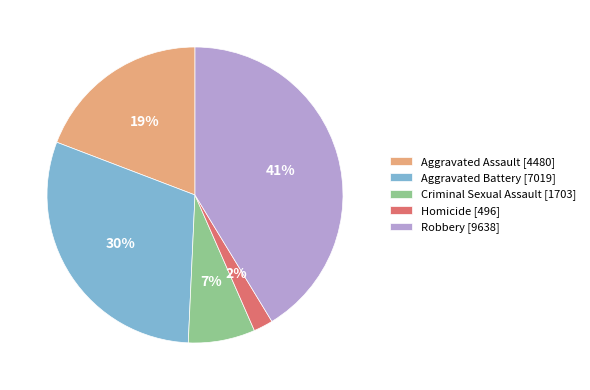

Does any single category account for the majority?

No